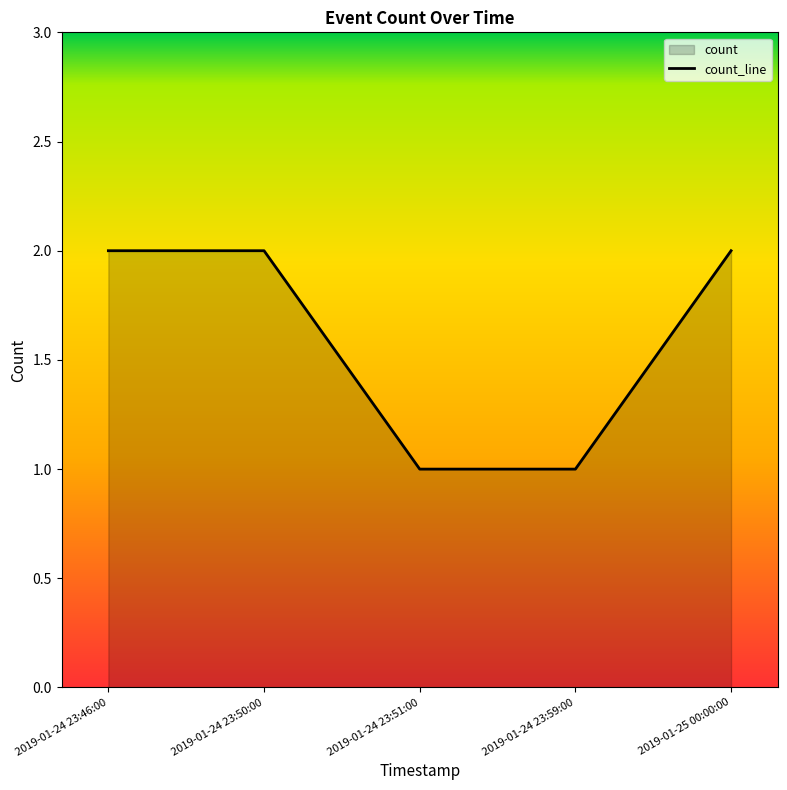

True or false: the data has more than 0 interior local peaks.

False